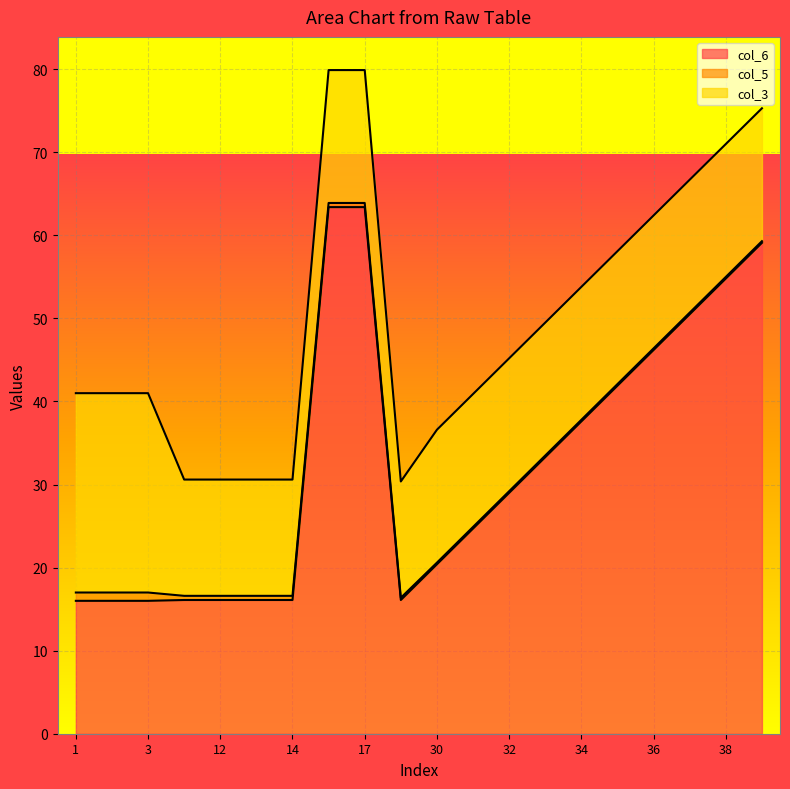

What is the maximum value shown in the chart?

63.4